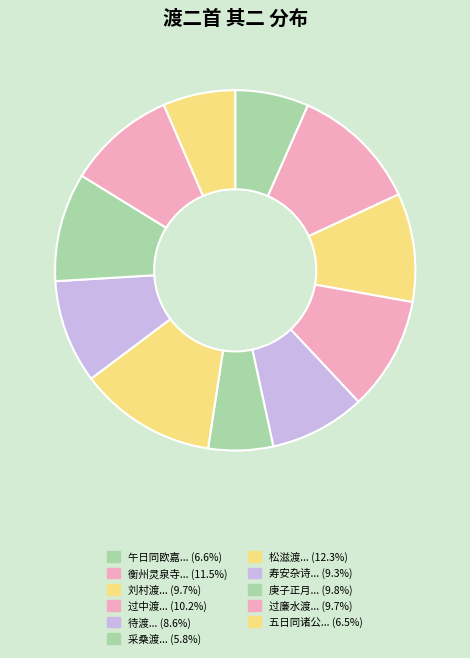

Count the number of slices in the pie.

11